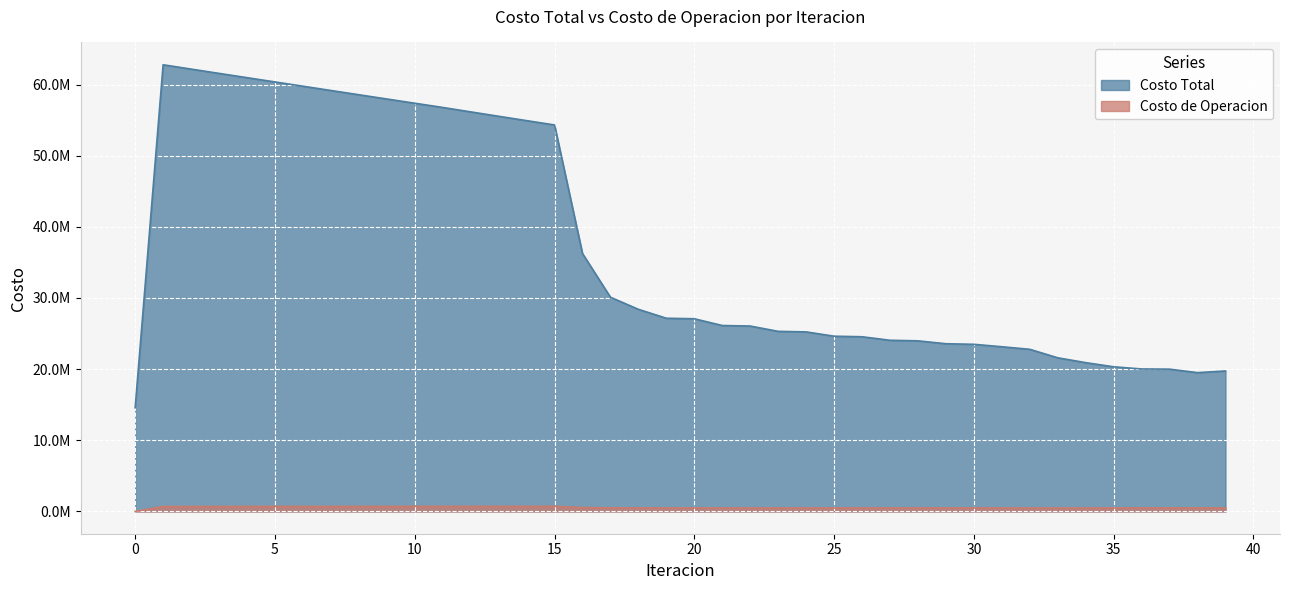

Reading left to right, list all the values displayed in this chart.

Costo Total: 14565462.2	62775371.2	62168732.9	61564601.7	60963530.9	60363610.3	59763443.7	59162593.2	58563021.4	57966672.9	57371920.5	56777228.7	56155836.9	55537409.4	54923867.6	54317825.4	36247897.7	30102210.5	28402061.4	27147868.8	27076934.2	26126305.9	26051395.3	25305994.2	25228810.6	24625263.7	24546627.9	24052994.4	23973462.6	23564533.4	23484562.1	23142754.1	22781868.4	21586491.6	20907817.5	20322142.2	20019799.9	19992008.7	19503086.7	19740751.7
Costo de Operacion: 0.0	685115.0	686820.4	688520.2	690215.7	691907.8	693597.3	695284.7	696970.7	698655.8	700340.5	702025.4	703523.9	705018.6	706507.6	707988.4	544414.2	493875.0	486543.2	482280.3	483990.1	481055.5	482700.8	480704.3	482299.7	480858.9	482414.2	481319.4	482840.7	481954.1	483445.4	482679.4	477264.4	477913.8	478682.5	479989.7	487978.3	489308.5	491305.7	489029.2